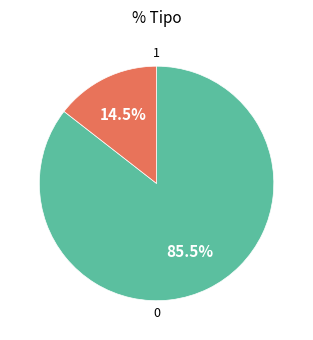

Is there a majority slice in this chart?

Yes